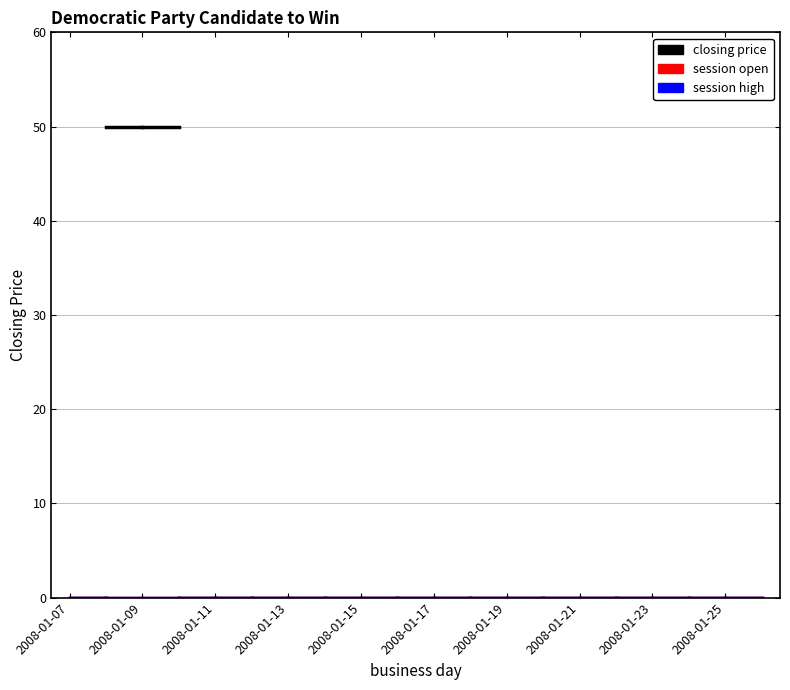

Reading left to right, transcribe all the data shown in this chart.

closing price: 2008-01-07=0	2008-01-08=50	2008-01-09=50	2008-01-10=0	2008-01-11=0	2008-01-12=0	2008-01-13=0	2008-01-14=0	2008-01-15=0	2008-01-16=0	2008-01-17=0	2008-01-18=0	2008-01-19=0	2008-01-20=0	2008-01-21=0	2008-01-22=0	2008-01-23=0	2008-01-24=0	2008-01-25=0	2008-01-26=0
session open: 2008-01-07=0	2008-01-08=0	2008-01-09=0	2008-01-10=0	2008-01-11=0	2008-01-12=0	2008-01-13=0	2008-01-14=0	2008-01-15=0	2008-01-16=0	2008-01-17=0	2008-01-18=0	2008-01-19=0	2008-01-20=0	2008-01-21=0	2008-01-22=0	2008-01-23=0	2008-01-24=0	2008-01-25=0	2008-01-26=0
session high: 2008-01-07=0	2008-01-08=0	2008-01-09=0	2008-01-10=0	2008-01-11=0	2008-01-12=0	2008-01-13=0	2008-01-14=0	2008-01-15=0	2008-01-16=0	2008-01-17=0	2008-01-18=0	2008-01-19=0	2008-01-20=0	2008-01-21=0	2008-01-22=0	2008-01-23=0	2008-01-24=0	2008-01-25=0	2008-01-26=0